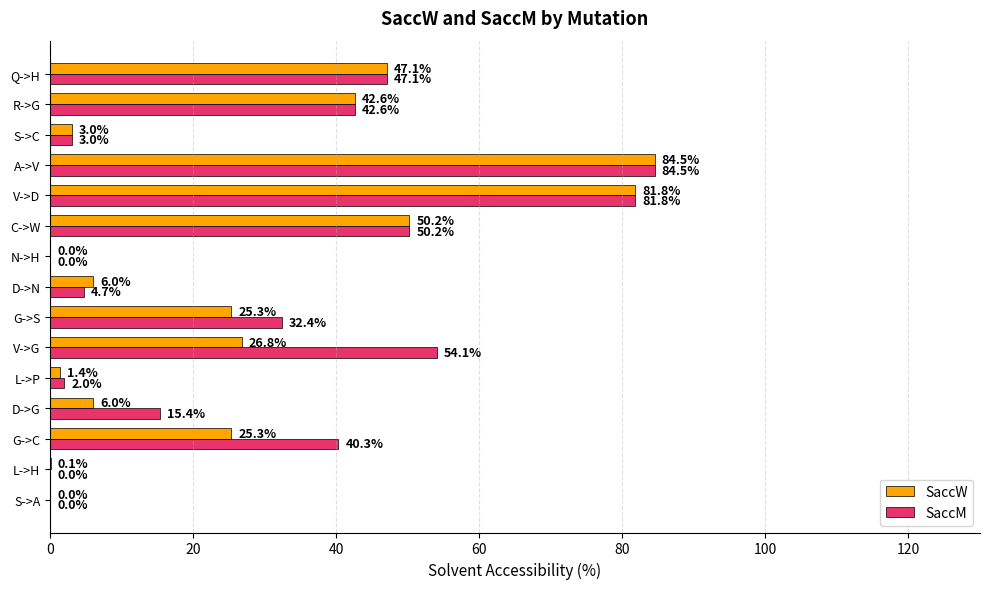

What are all the series names shown in the legend?

SaccW, SaccM